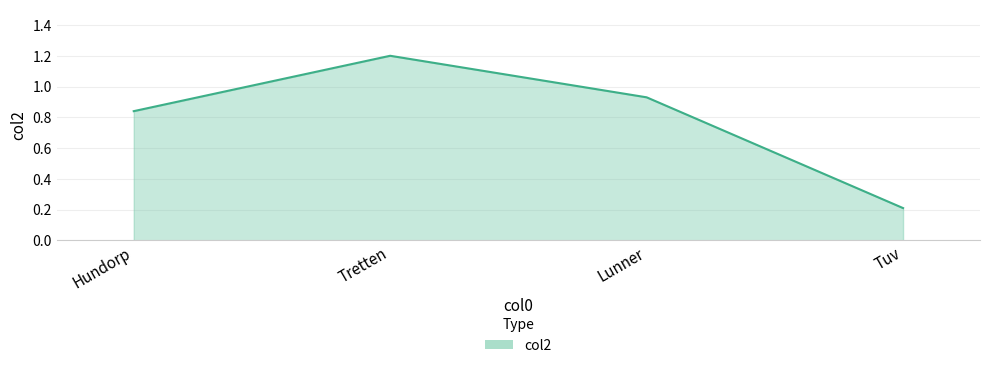

What is the difference between the values at Lunner and Tretten?

0.3